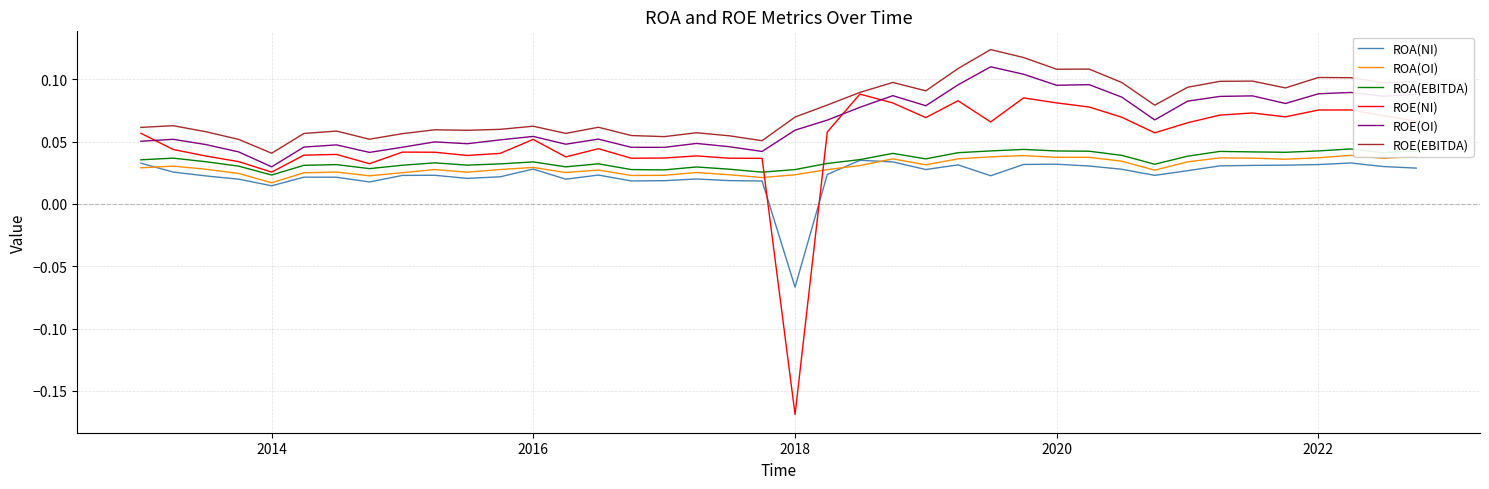

Which series has the largest range (max minus min)?

ROE(NI)